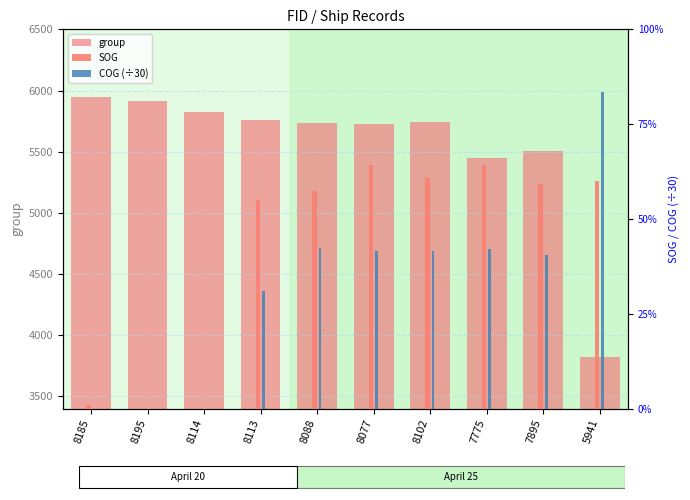

What is the difference between the group values at 8195 and 8088?

177.0